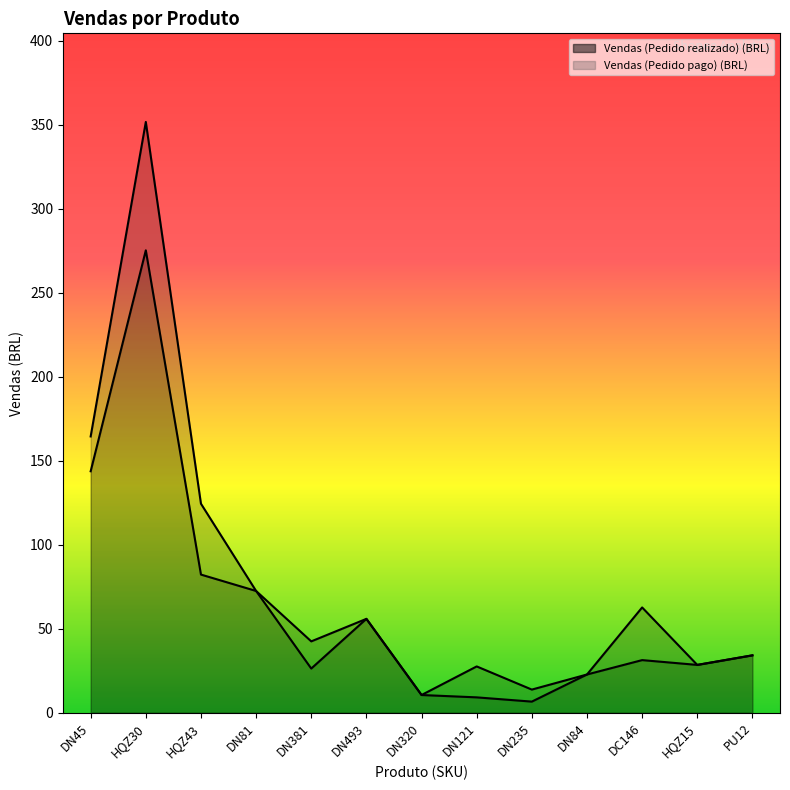

Reading left to right, transcribe all the data shown in this chart.

Vendas (Pedido realizado) (BRL): DN45=164.4	HQZ30=351.6	HQZ43=124.4	DN81=72.5	DN381=42.5	DN493=55.9	DN320=10.6	DN121=27.6	DN235=13.8	DN84=22.8	DC146=62.7	HQZ15=28.5	PU12=34.2
Vendas (Pedido pago) (BRL): DN45=143.7	HQZ30=275.2	HQZ43=82.2	DN81=72.5	DN381=26.3	DN493=55.9	DN320=10.6	DN121=9.2	DN235=6.6	DN84=22.8	DC146=31.3	HQZ15=28.5	PU12=34.2